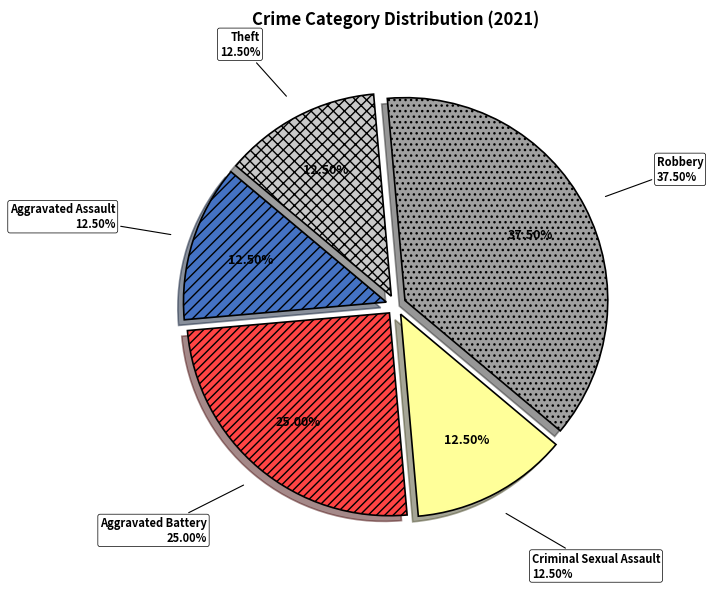

How many segments does this pie chart have?

5